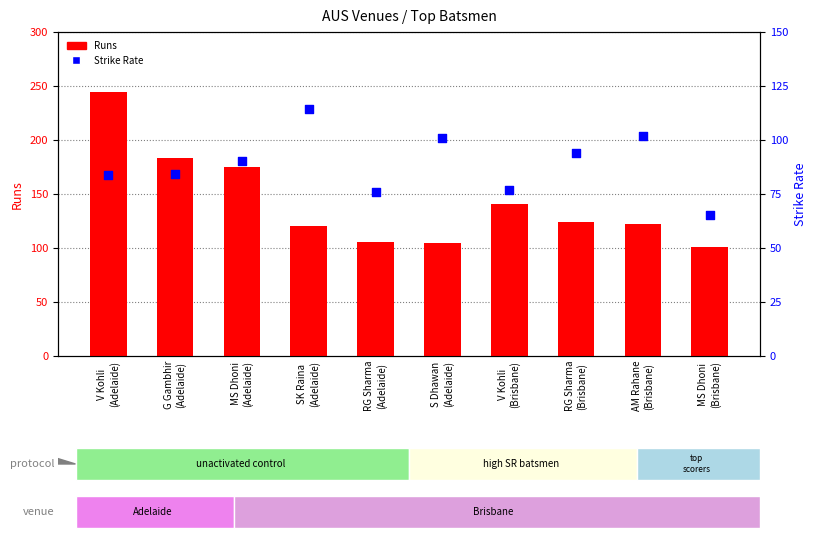

Which series reaches the minimum Y coordinate?

Strike Rate